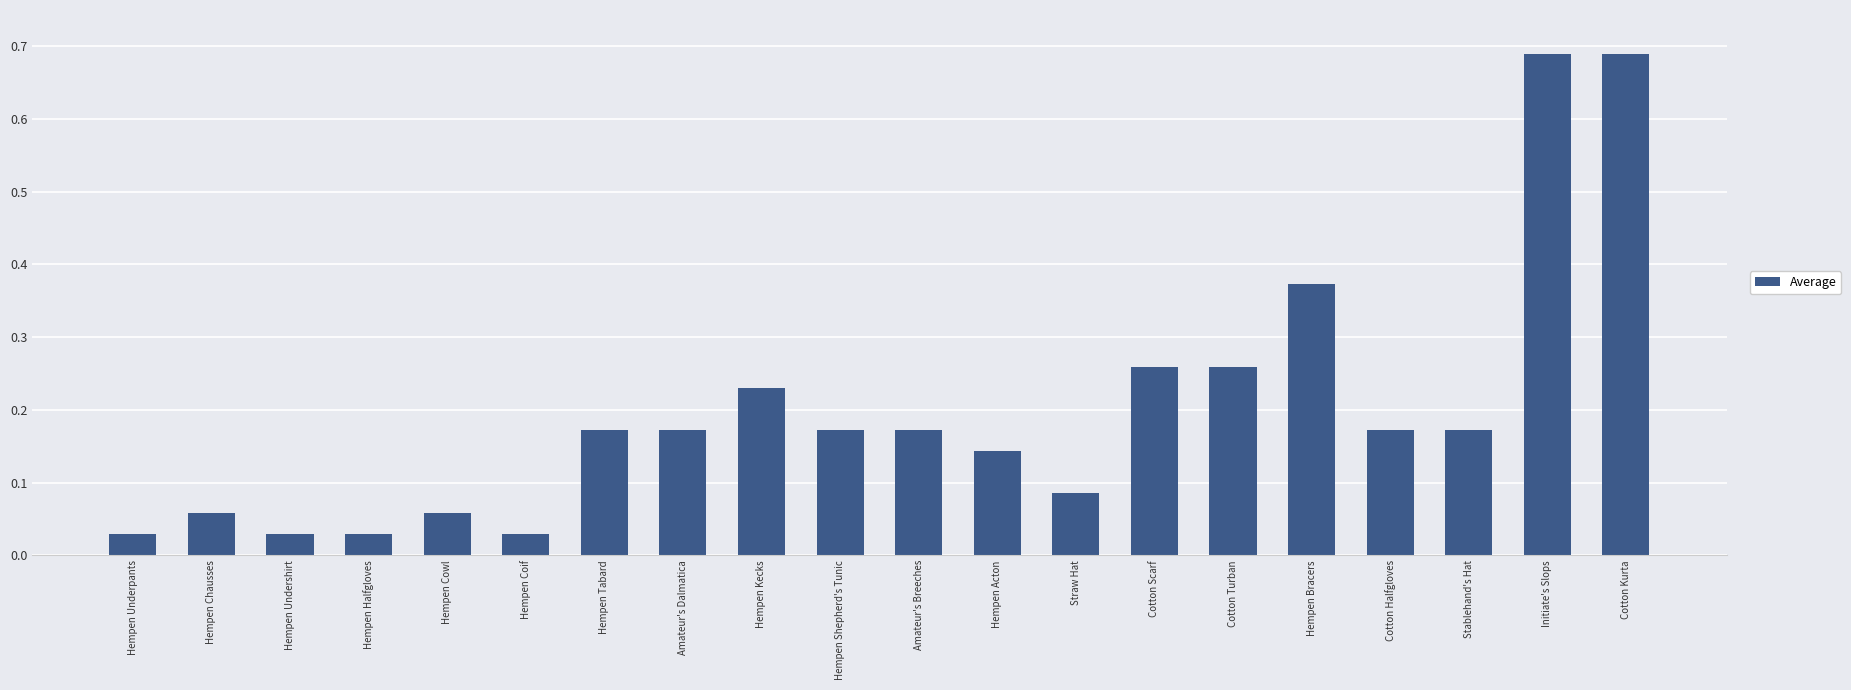

The chart shows a value of 0.3 at Hempen Shepherd's Tunic. True or false?

False